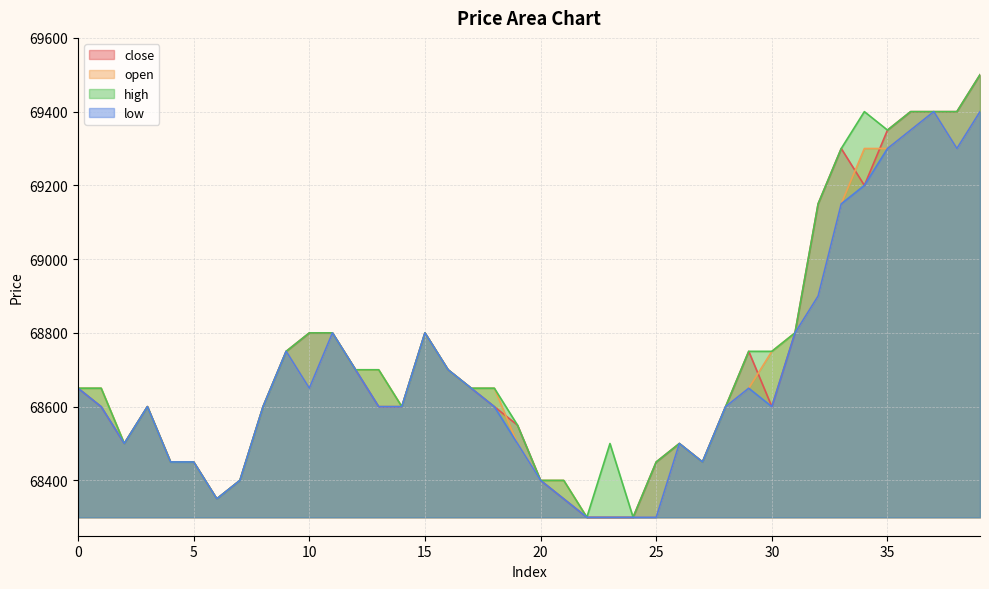

At which category does low reach its first local valley?

2